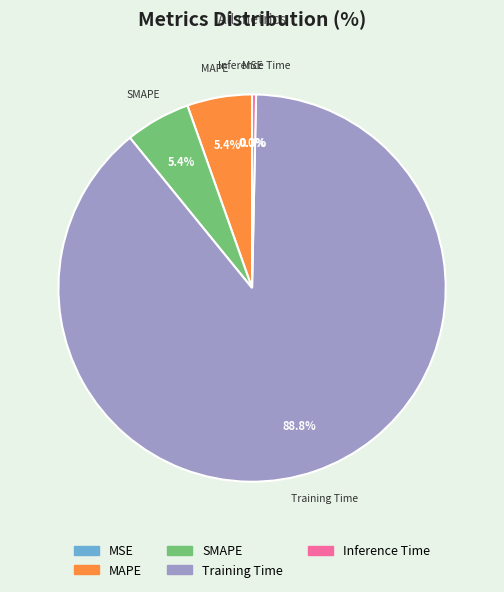

Which slice is the smallest?

MSE